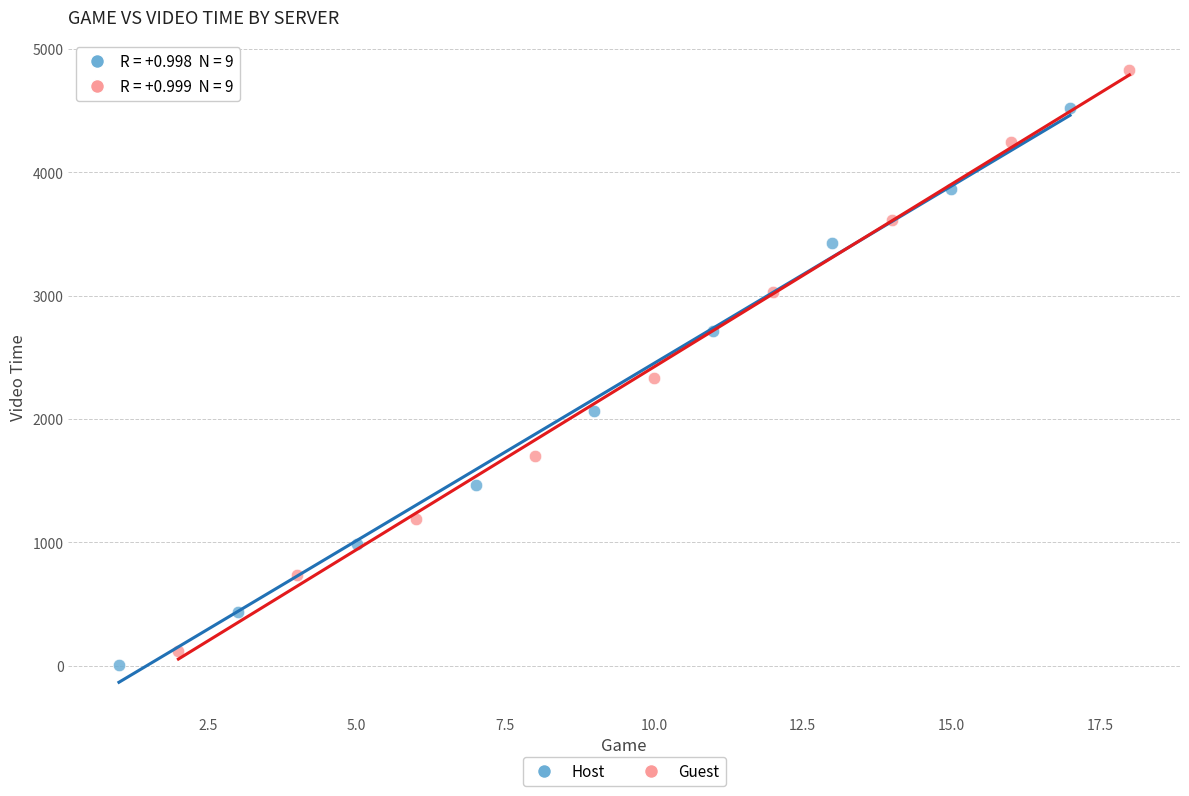

Which series contains the highest Y value?

Guest